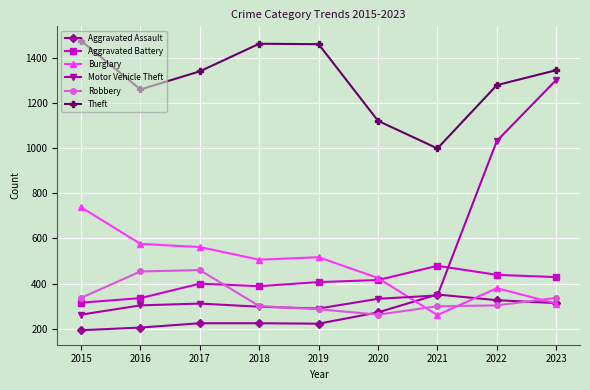

The value of Aggravated Battery at 2020 is 416. True or false?

True